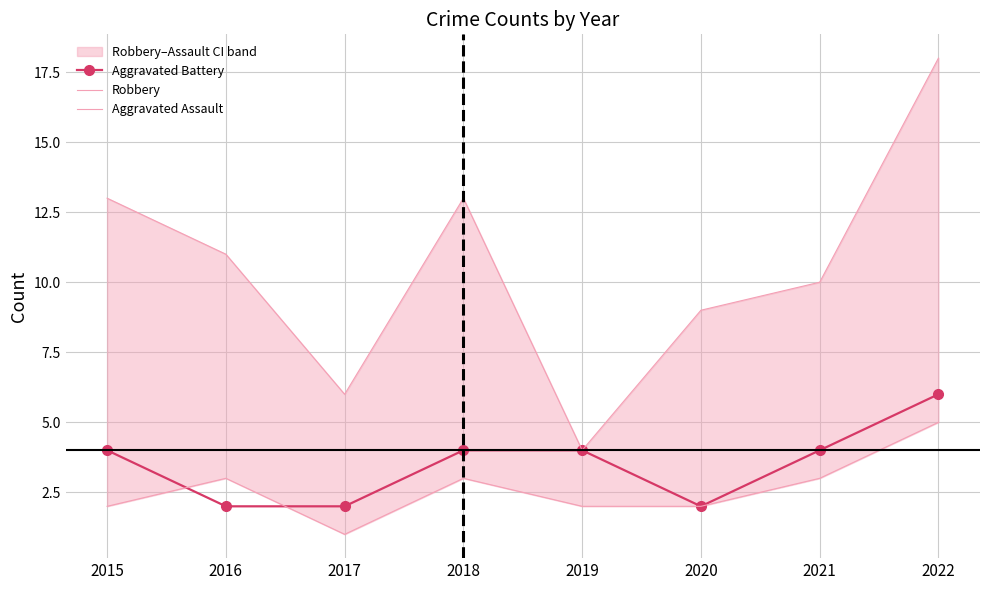

How many values in the Aggravated Assault series are below 3?

4